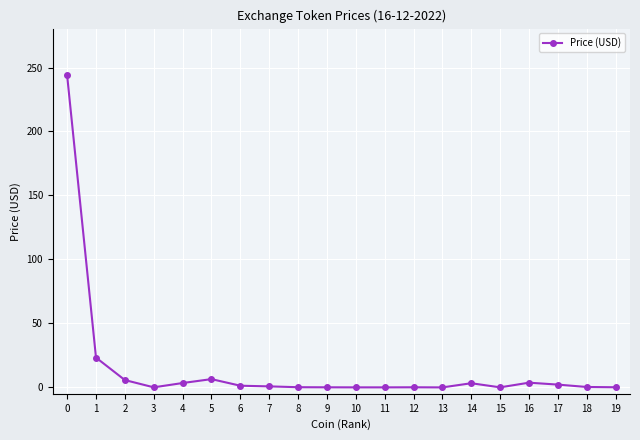

True or false: the data shows 0.0 at 15.

True